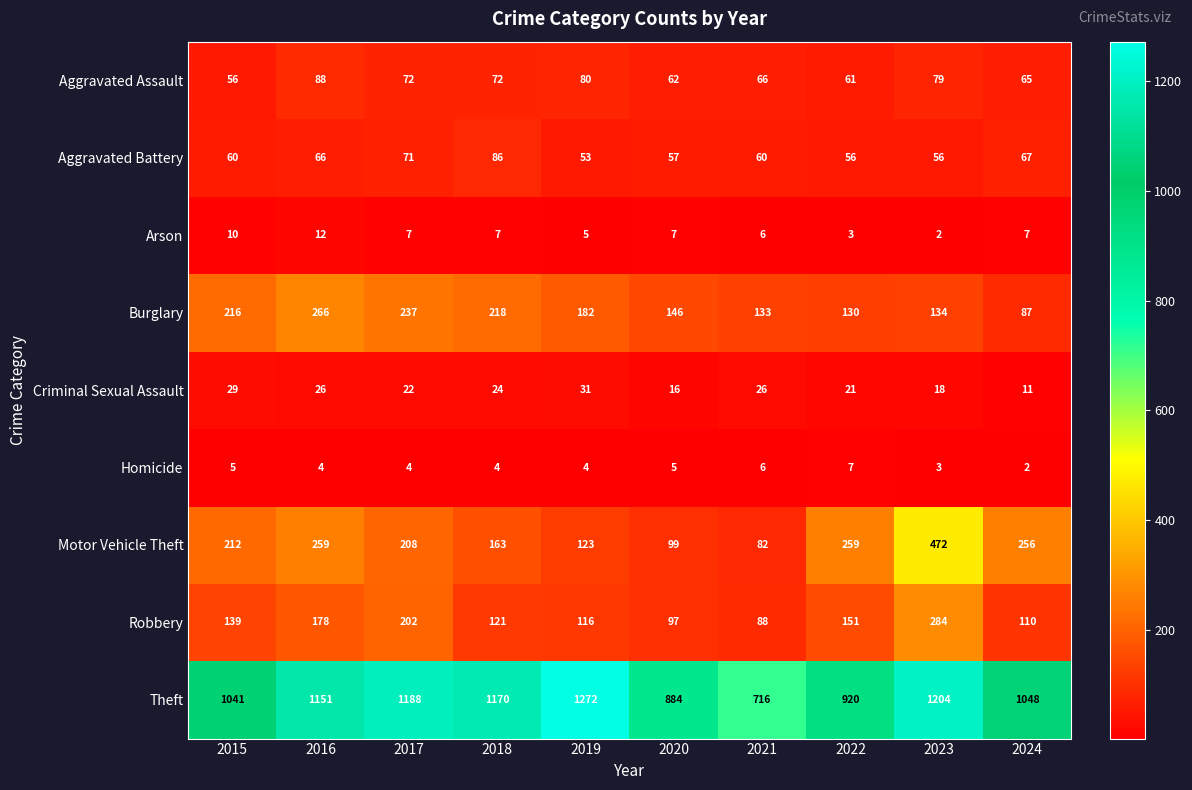

Rank the categories by Burglary value from highest to lowest.

2016, 2017, 2018, 2015, 2019, 2020, 2023, 2021, 2022, 2024